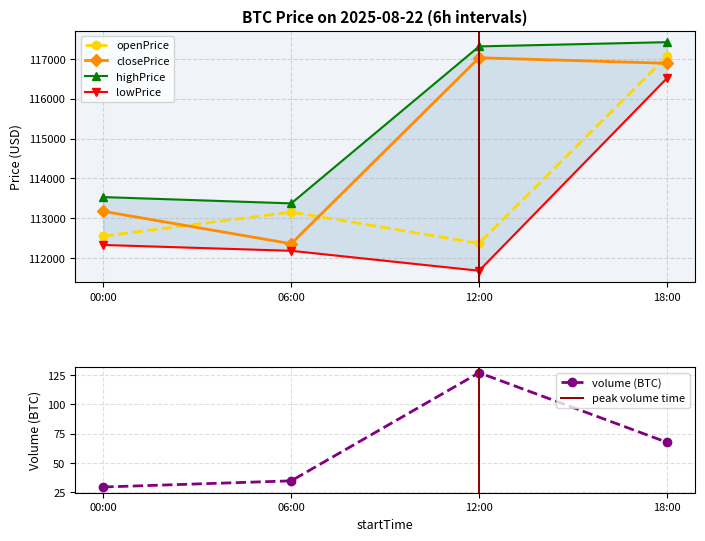

Which category has the lowest value in the openPrice series?

12:00